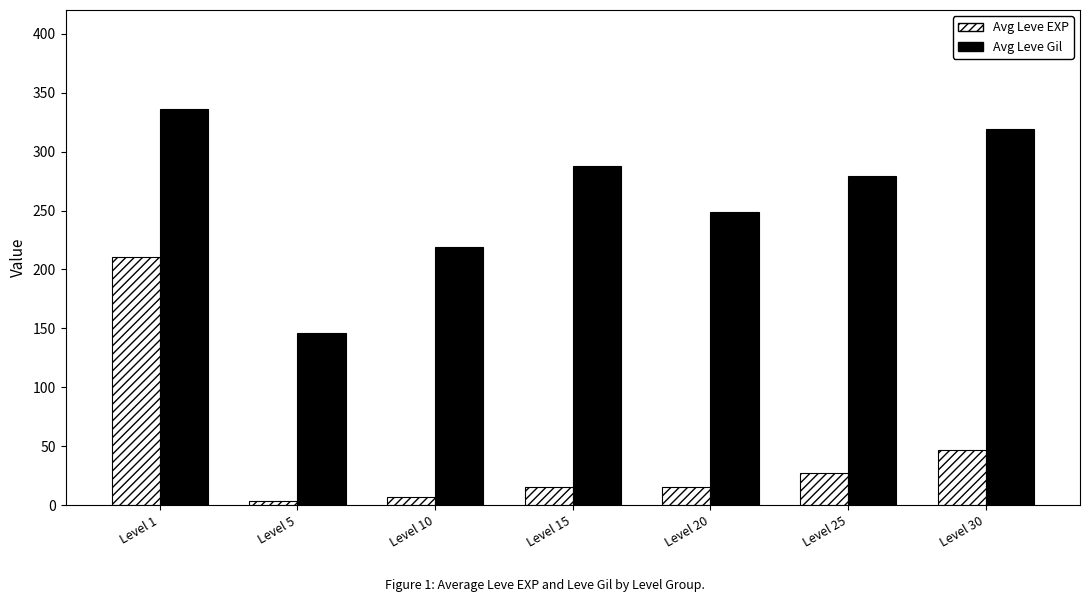

Which series has the widest spread of values?

Avg Leve EXP